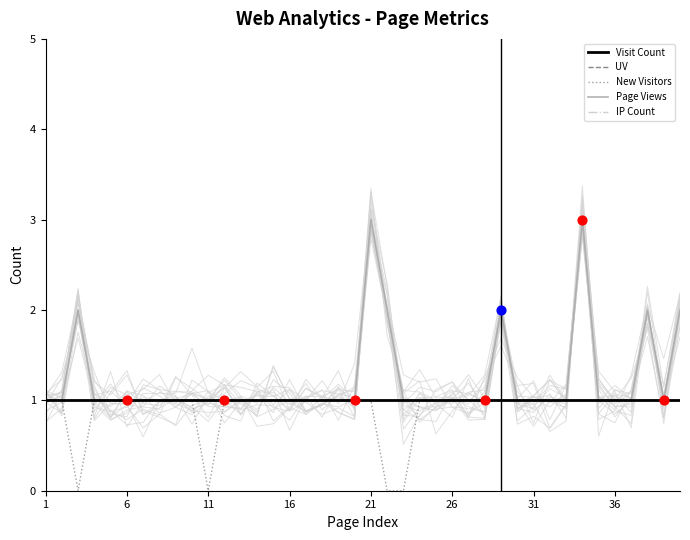

At how many categories does at least one series exceed 0?

40